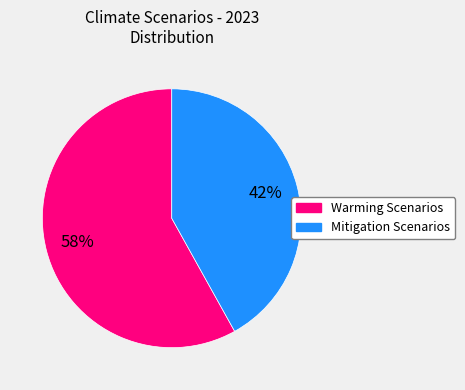

How many segments does this pie chart have?

2